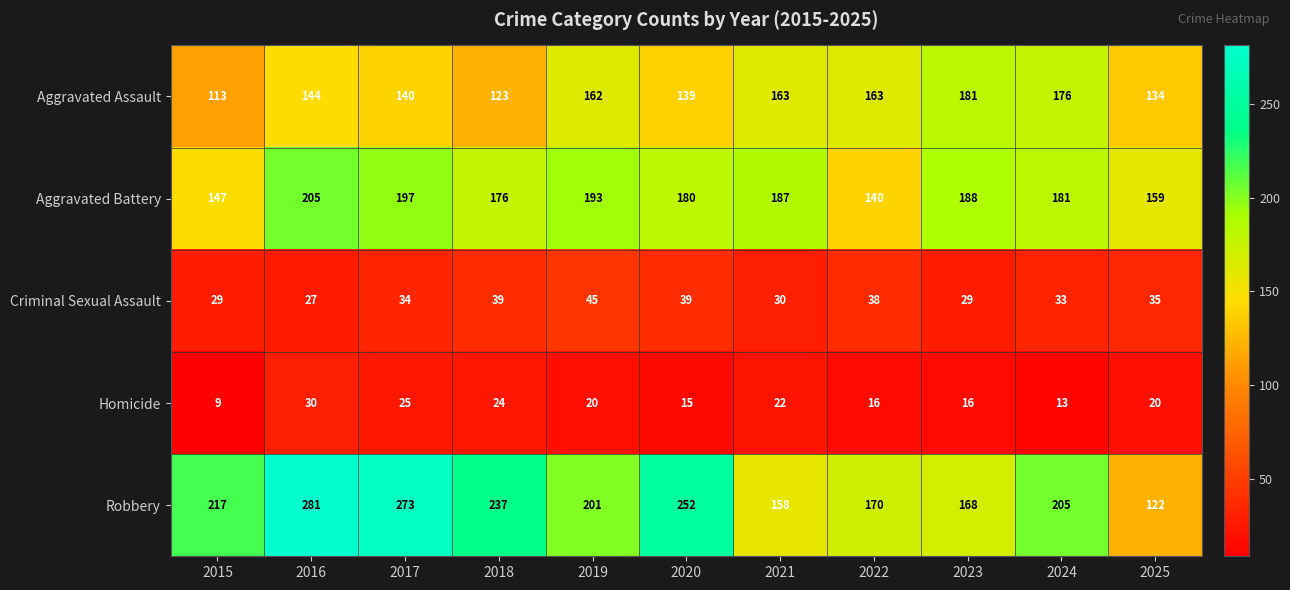

What is the total value across all series at 2015?

515